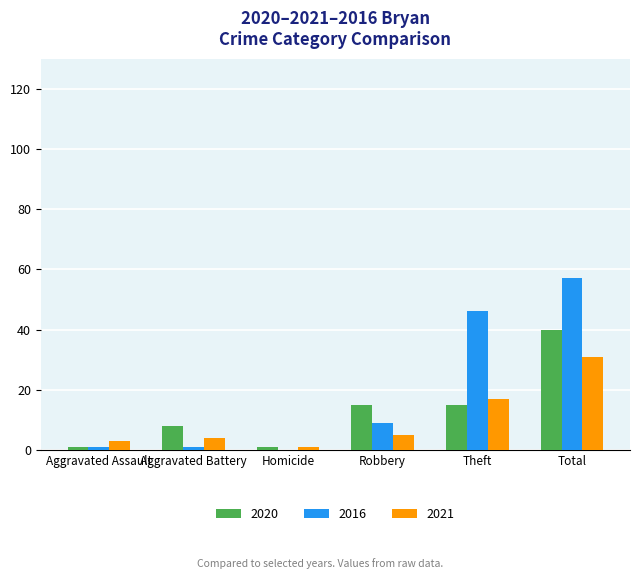

How many categories are shown in the chart?

6